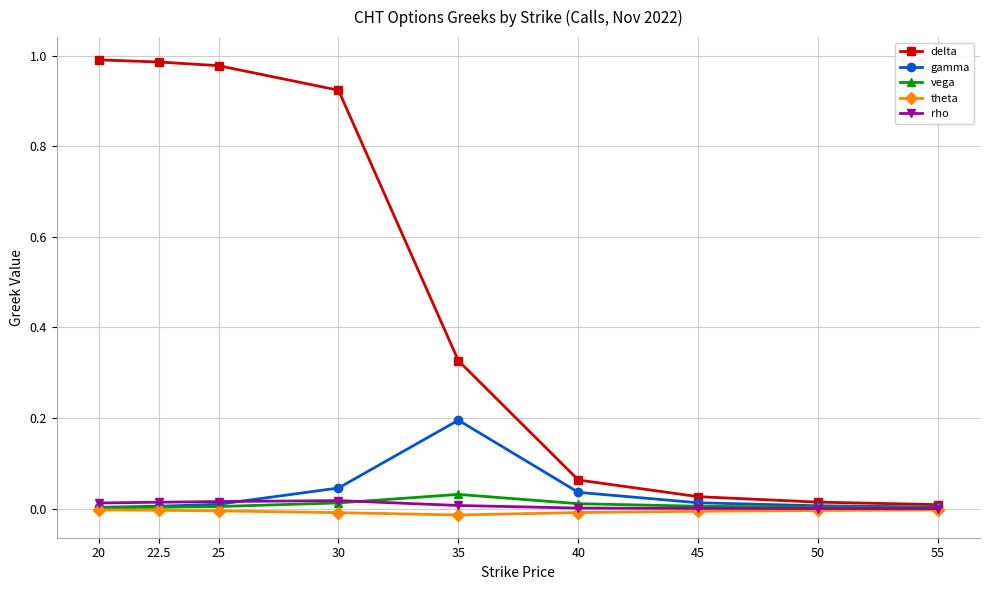

Which series has the largest total across all categories?

delta